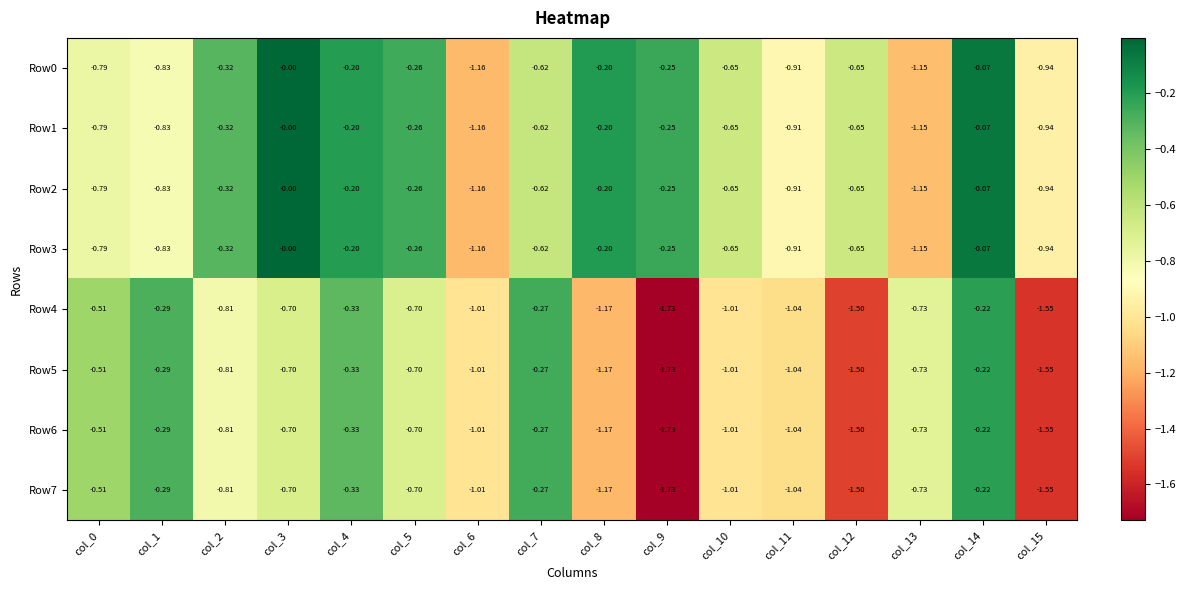

Is the value of Row4 at col_5 greater than the value of Row0 at col_5?

No